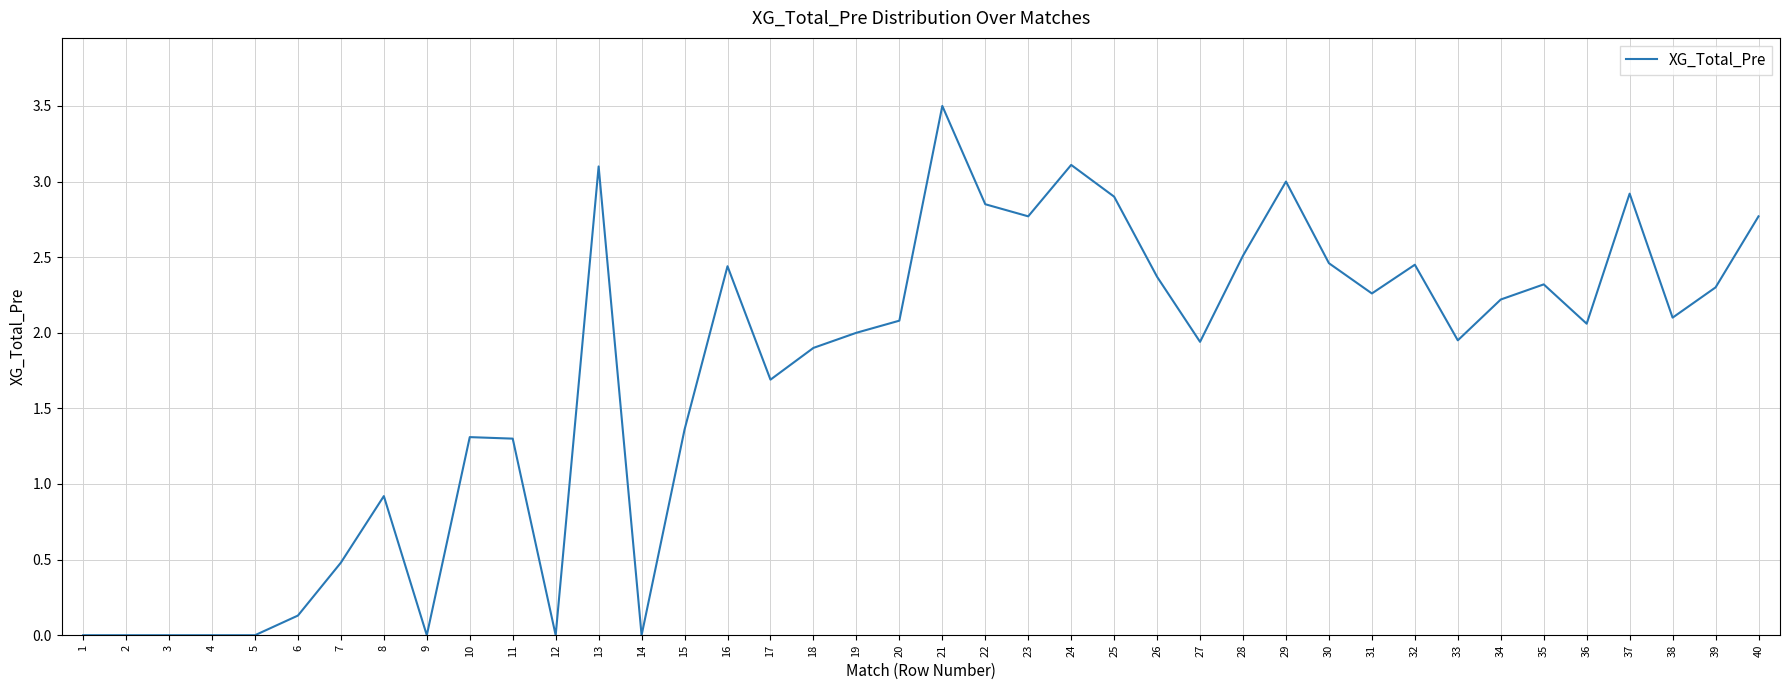

Between 26 and 8, which is larger?

26